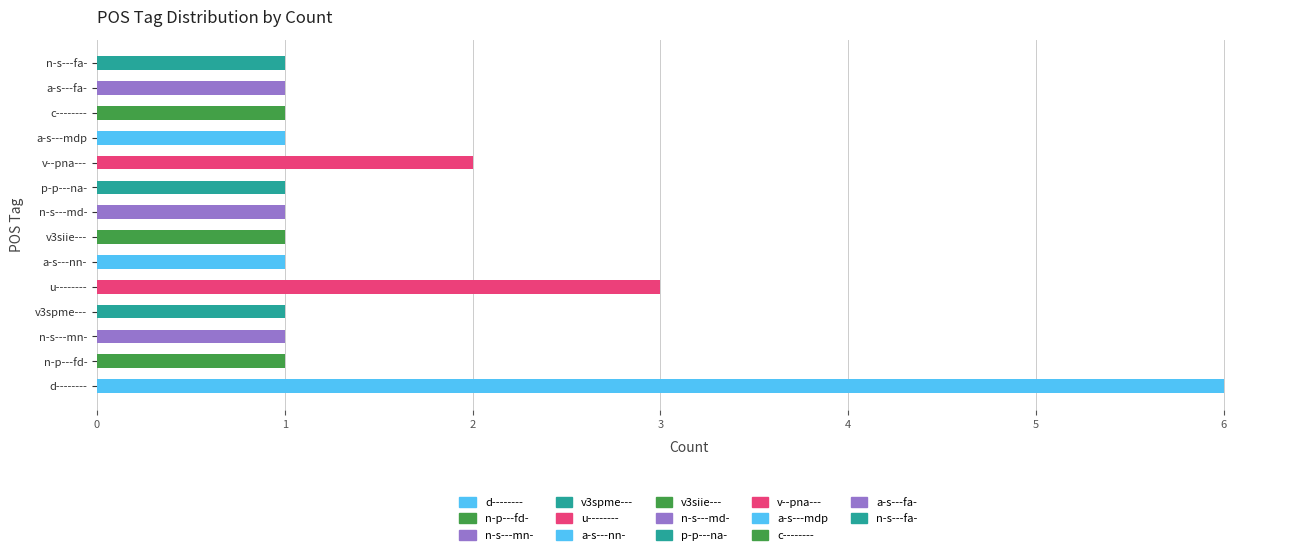

Which category has the highest value across all series?

d--------